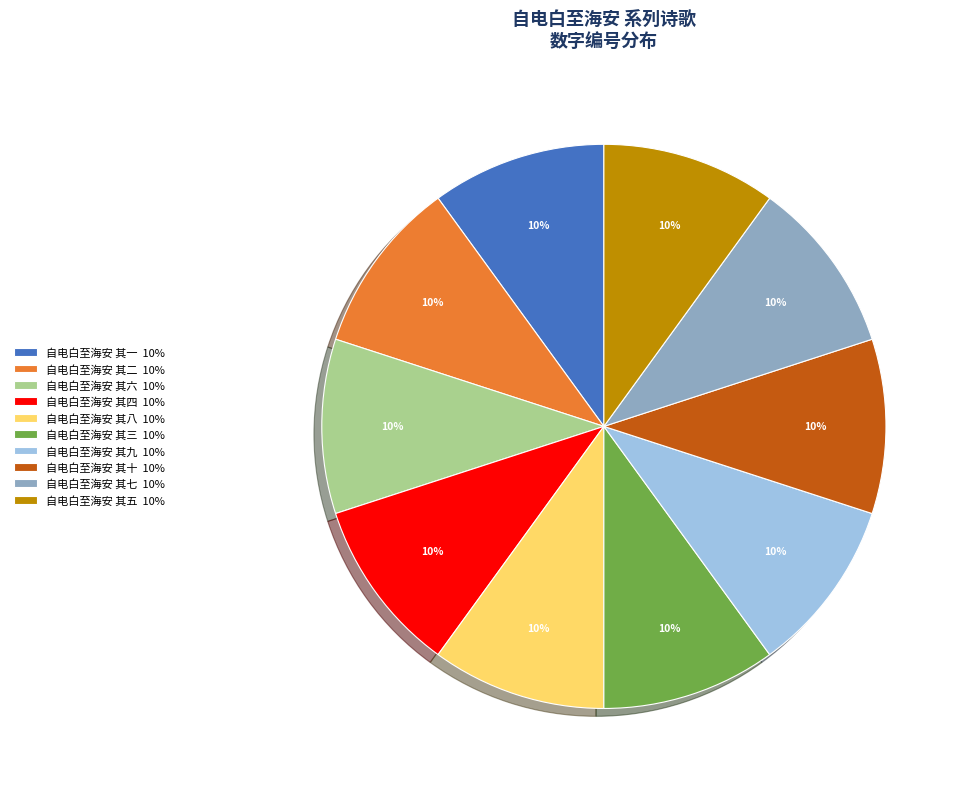

How many segments does this pie chart have?

10